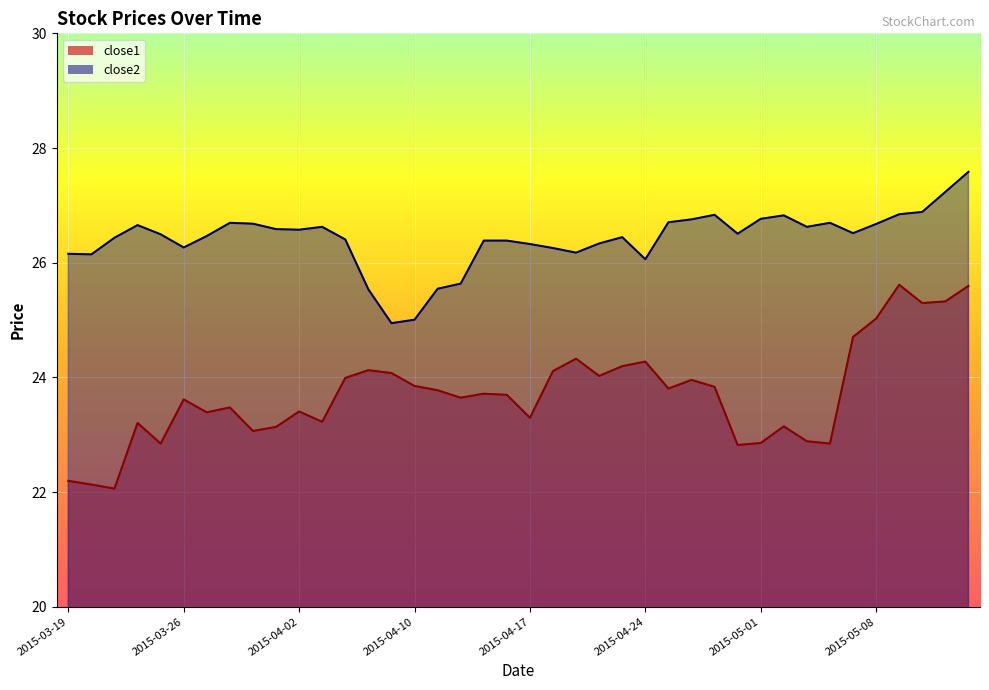

True or false: close1 and close2 cross at least once.

False